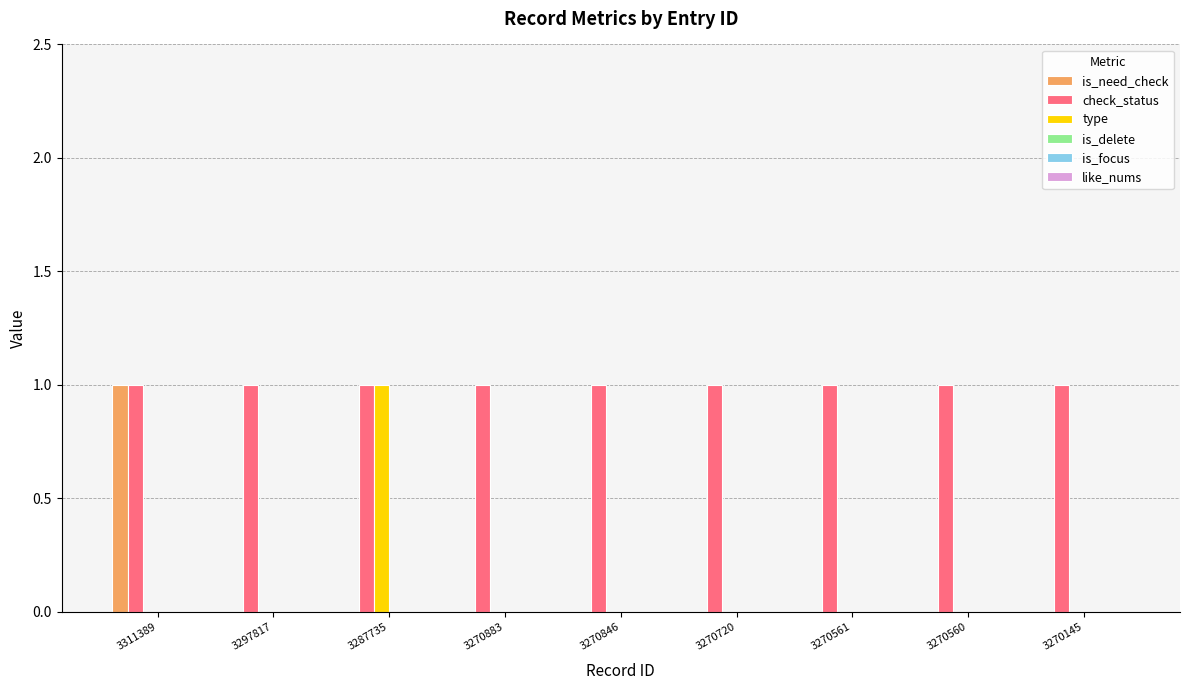

True or false: type has a value of -1 at 3270846.

False